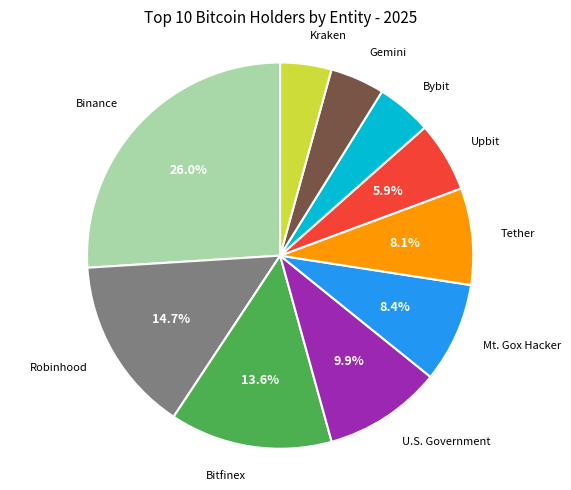

How much of the chart is everything except U.S. Government?

90.1%